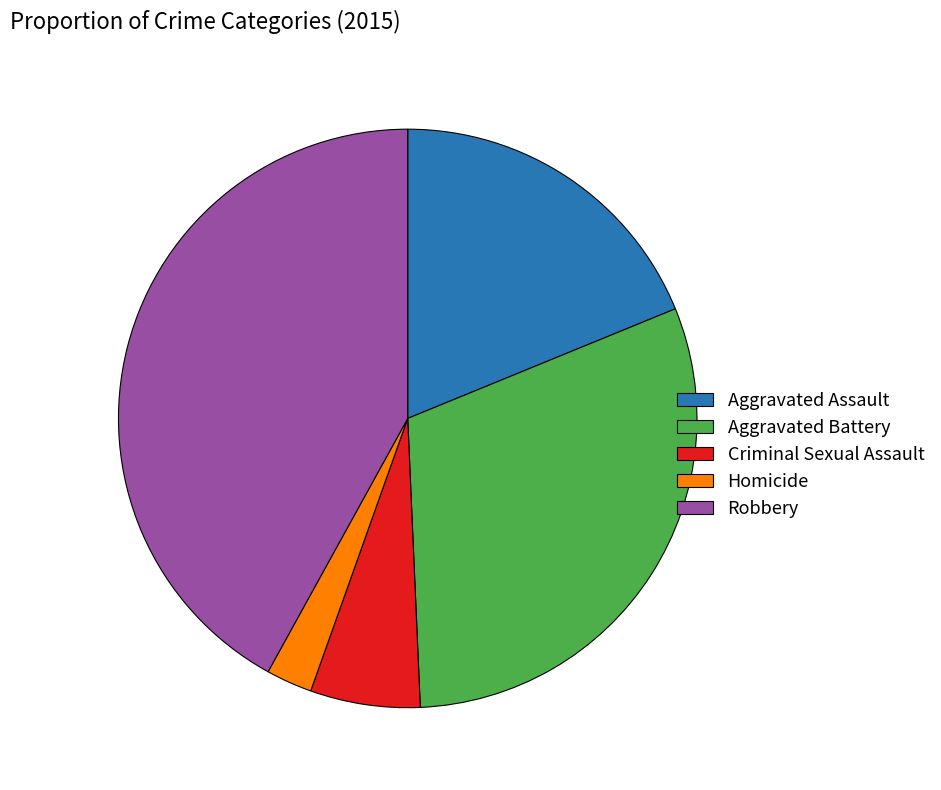

Is the sum of Aggravated Assault and Homicide greater than half?

No